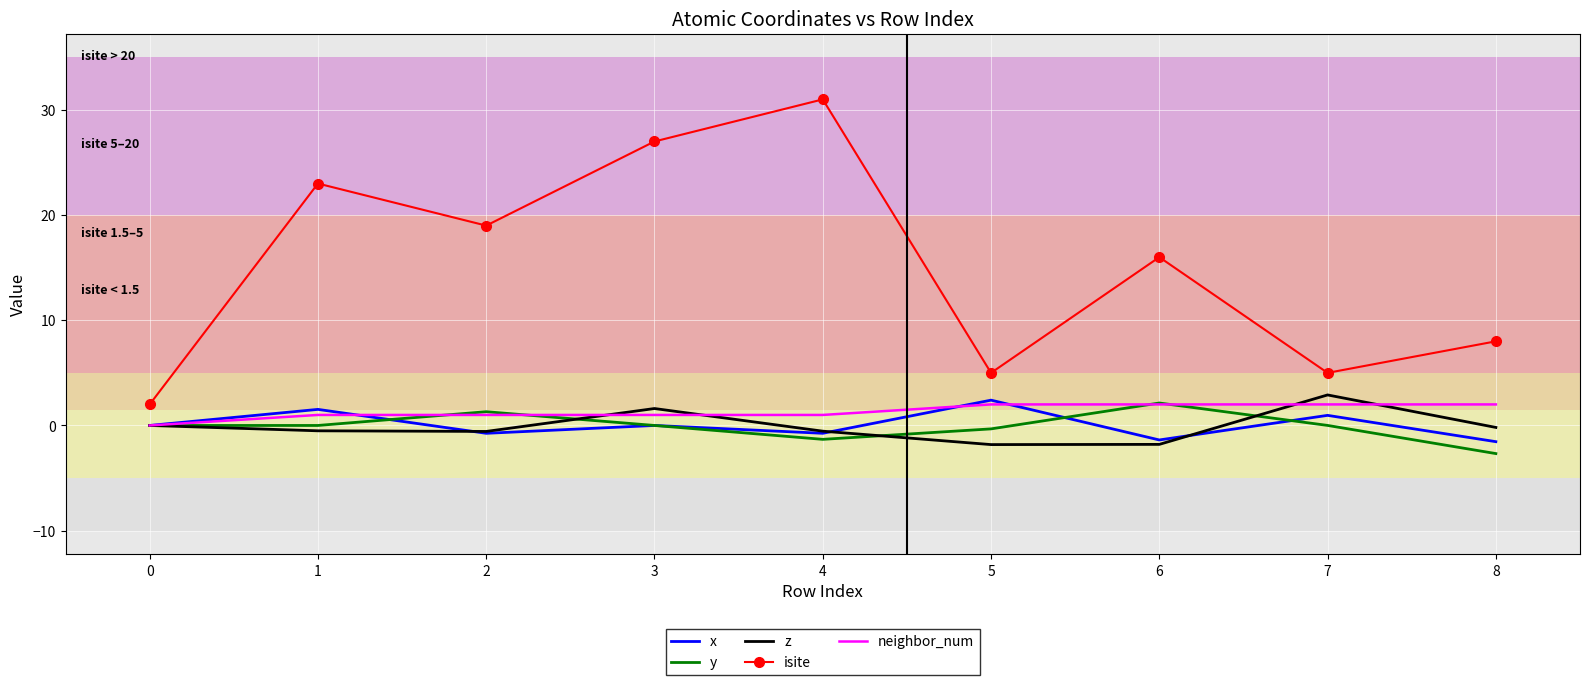

Which category has the highest value in the z series?

7